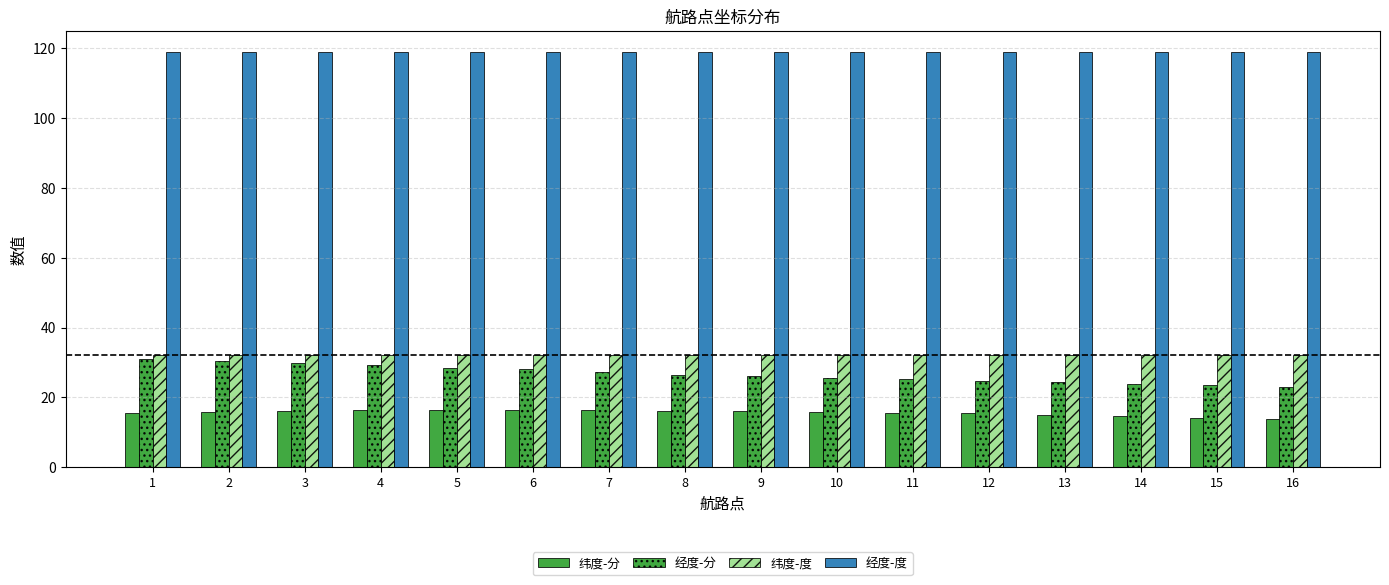

Which series has the largest total across all categories?

经度-度